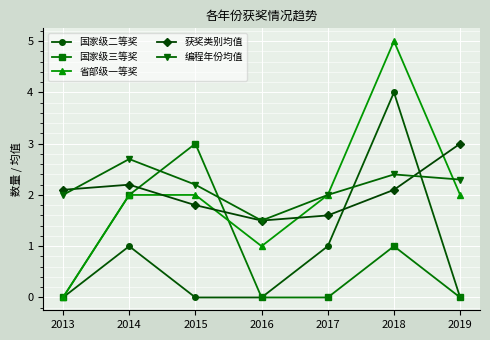

Where is the first local minimum for 获奖类别均值?

2016